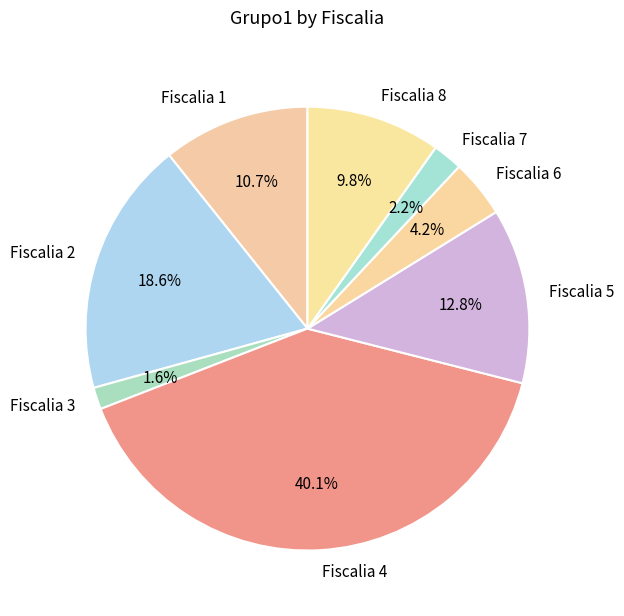

What is the smallest slice in the pie chart?

Fiscalia 3